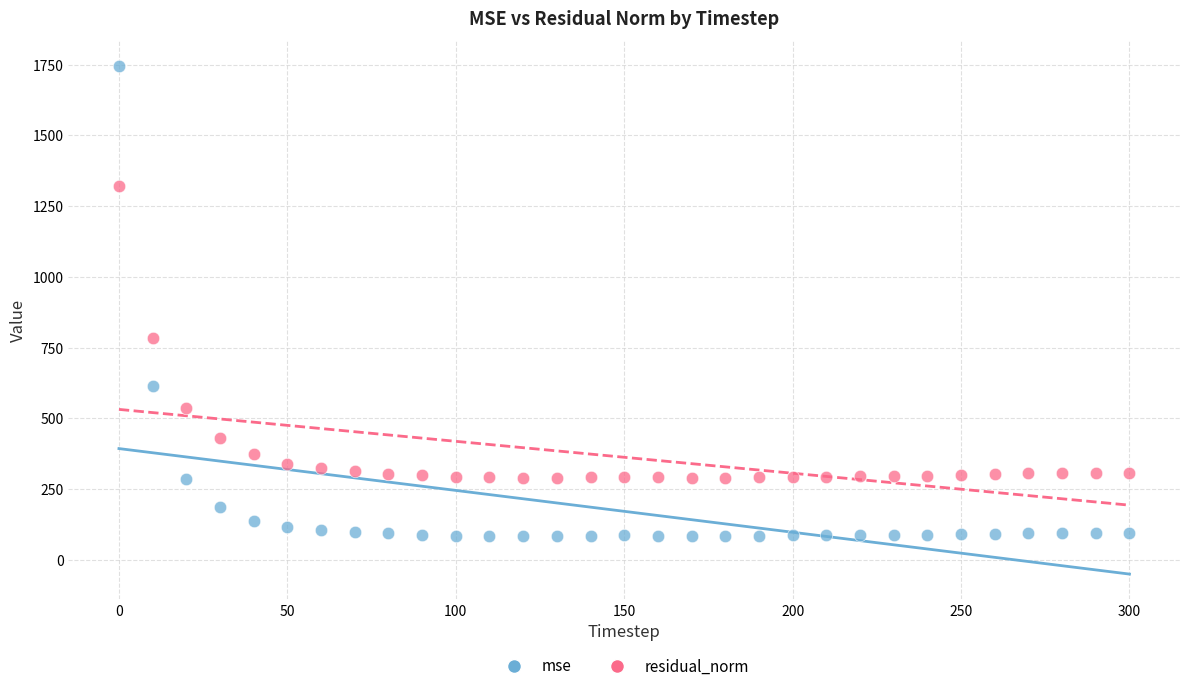

Across all data points, what is the range of Y values (max minus min)?

1660.1